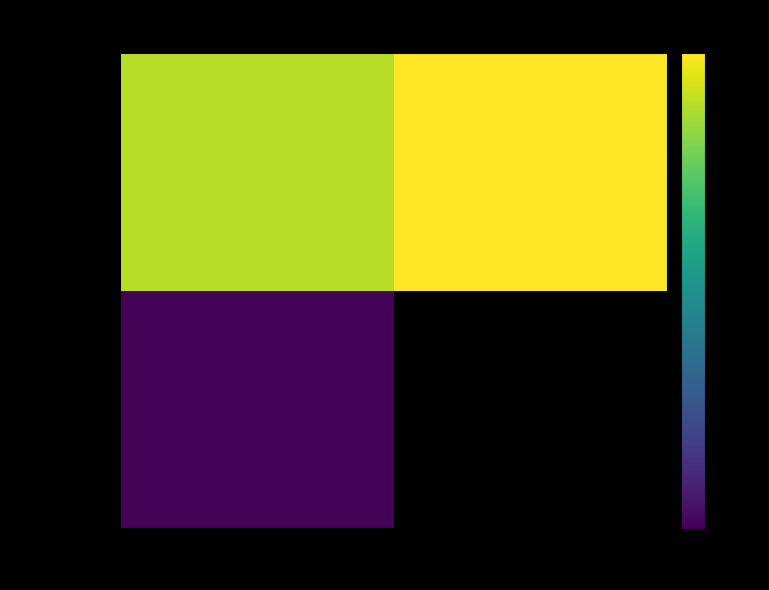

How many categories are shown in the chart?

2